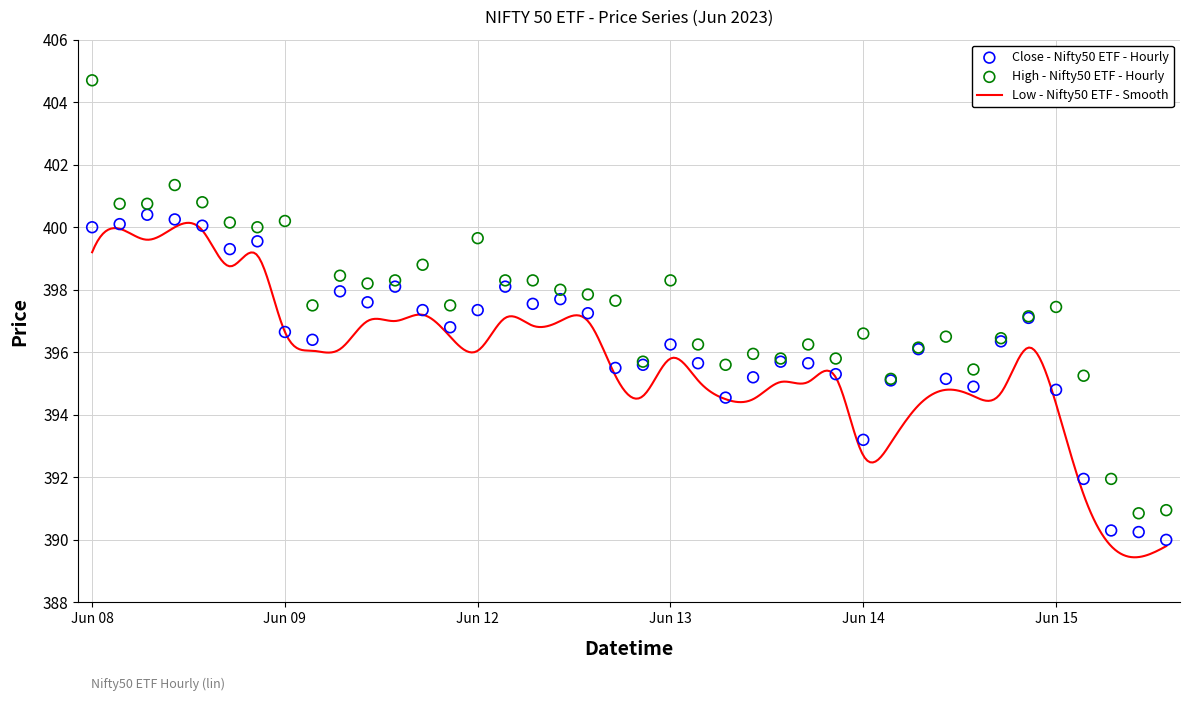

At which category is the sum across all series the highest?

2023-06-08 09:15